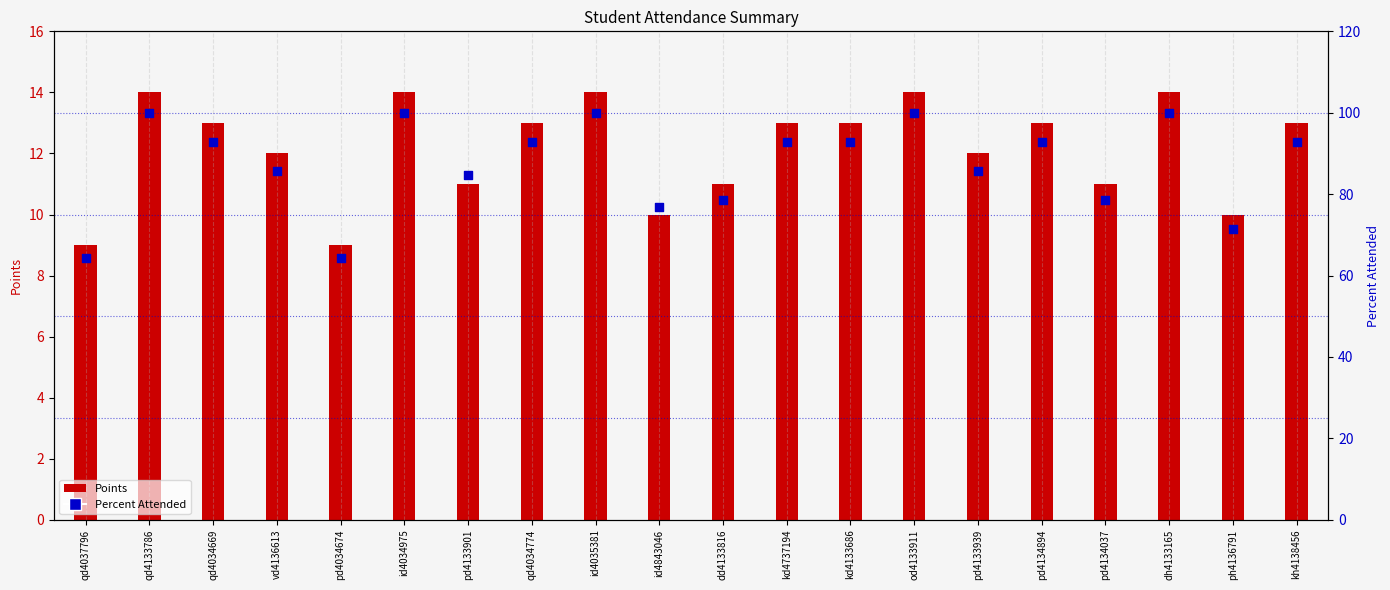

What is the change in value from pd4133901 to id4843046?

-7.7